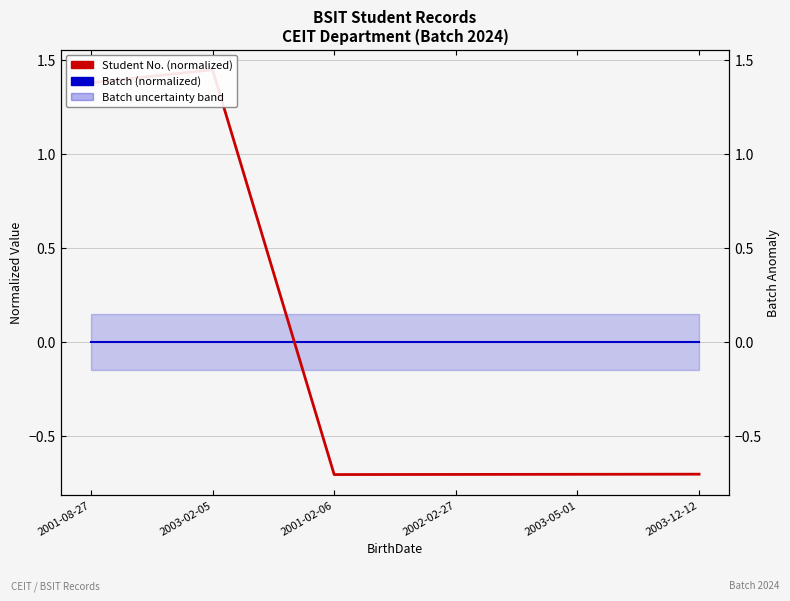

Which series has the largest range (max minus min)?

Student No. (normalized)